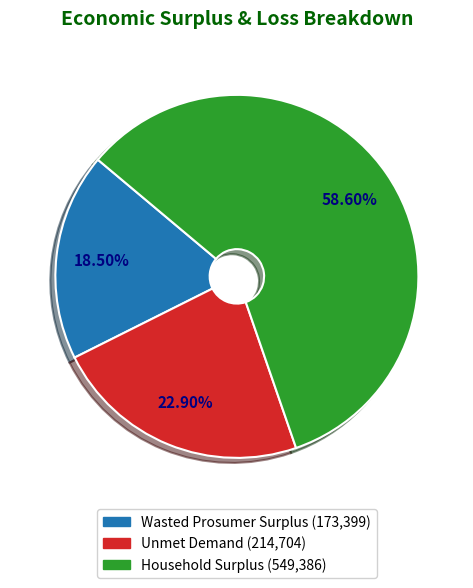

Between Unmet Demand and Wasted Prosumer Surplus, which is larger?

Unmet Demand